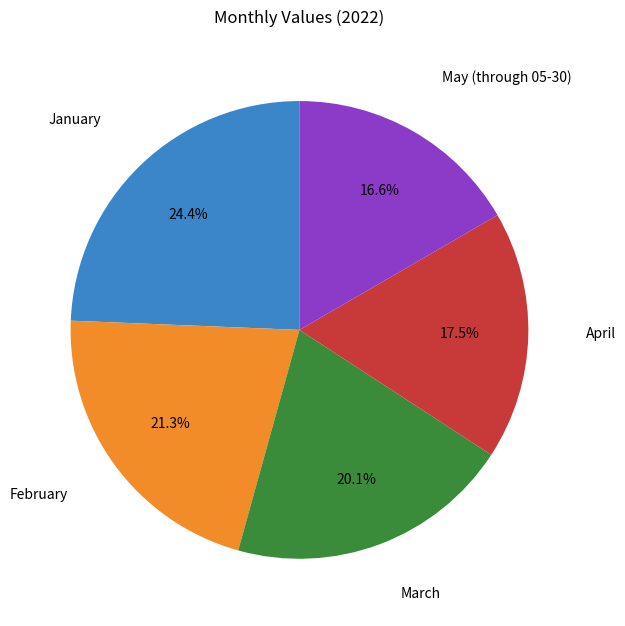

Does any single category account for the majority?

No